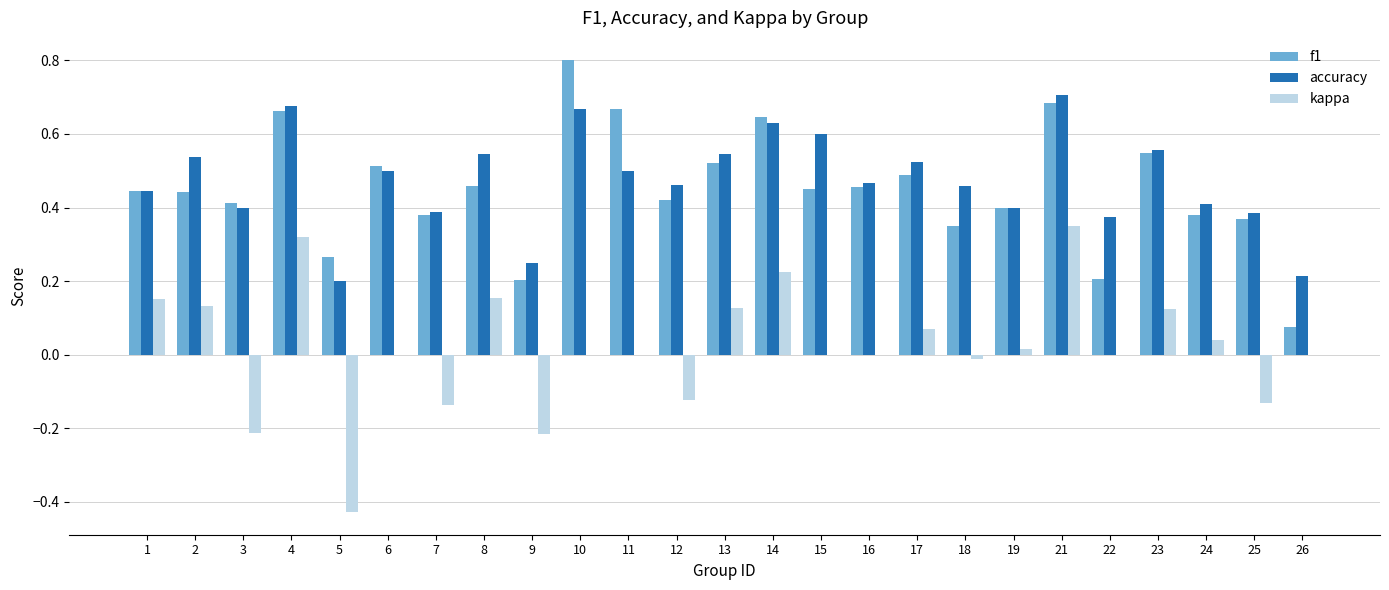

At which category is the sum across all series the highest?

21